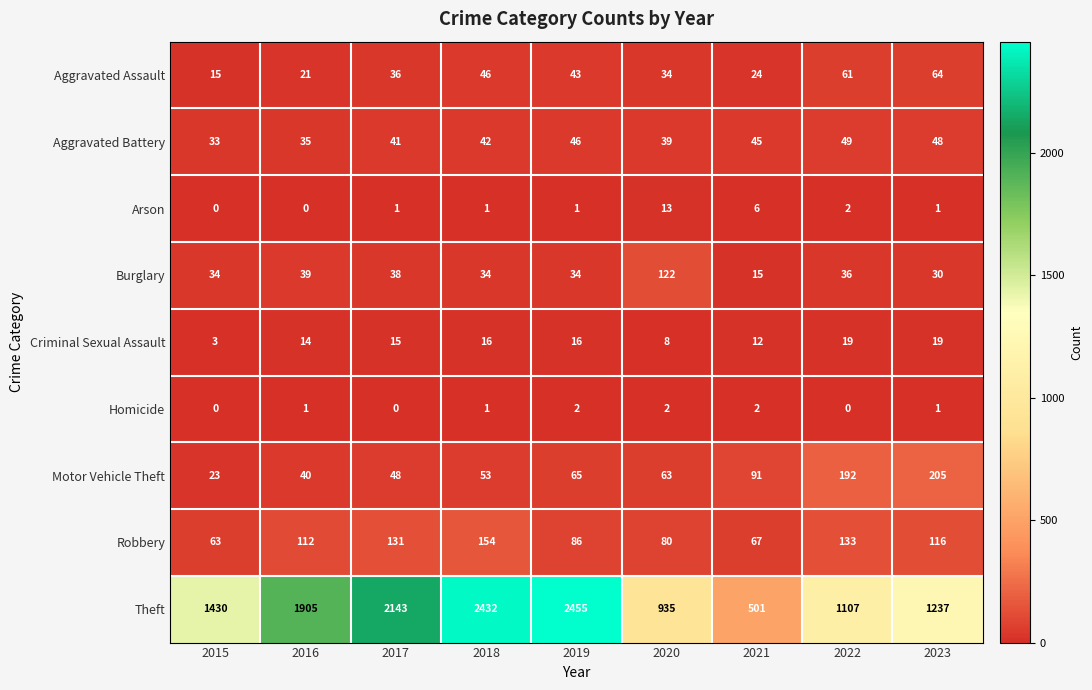

How many distinct data groups are displayed?

9